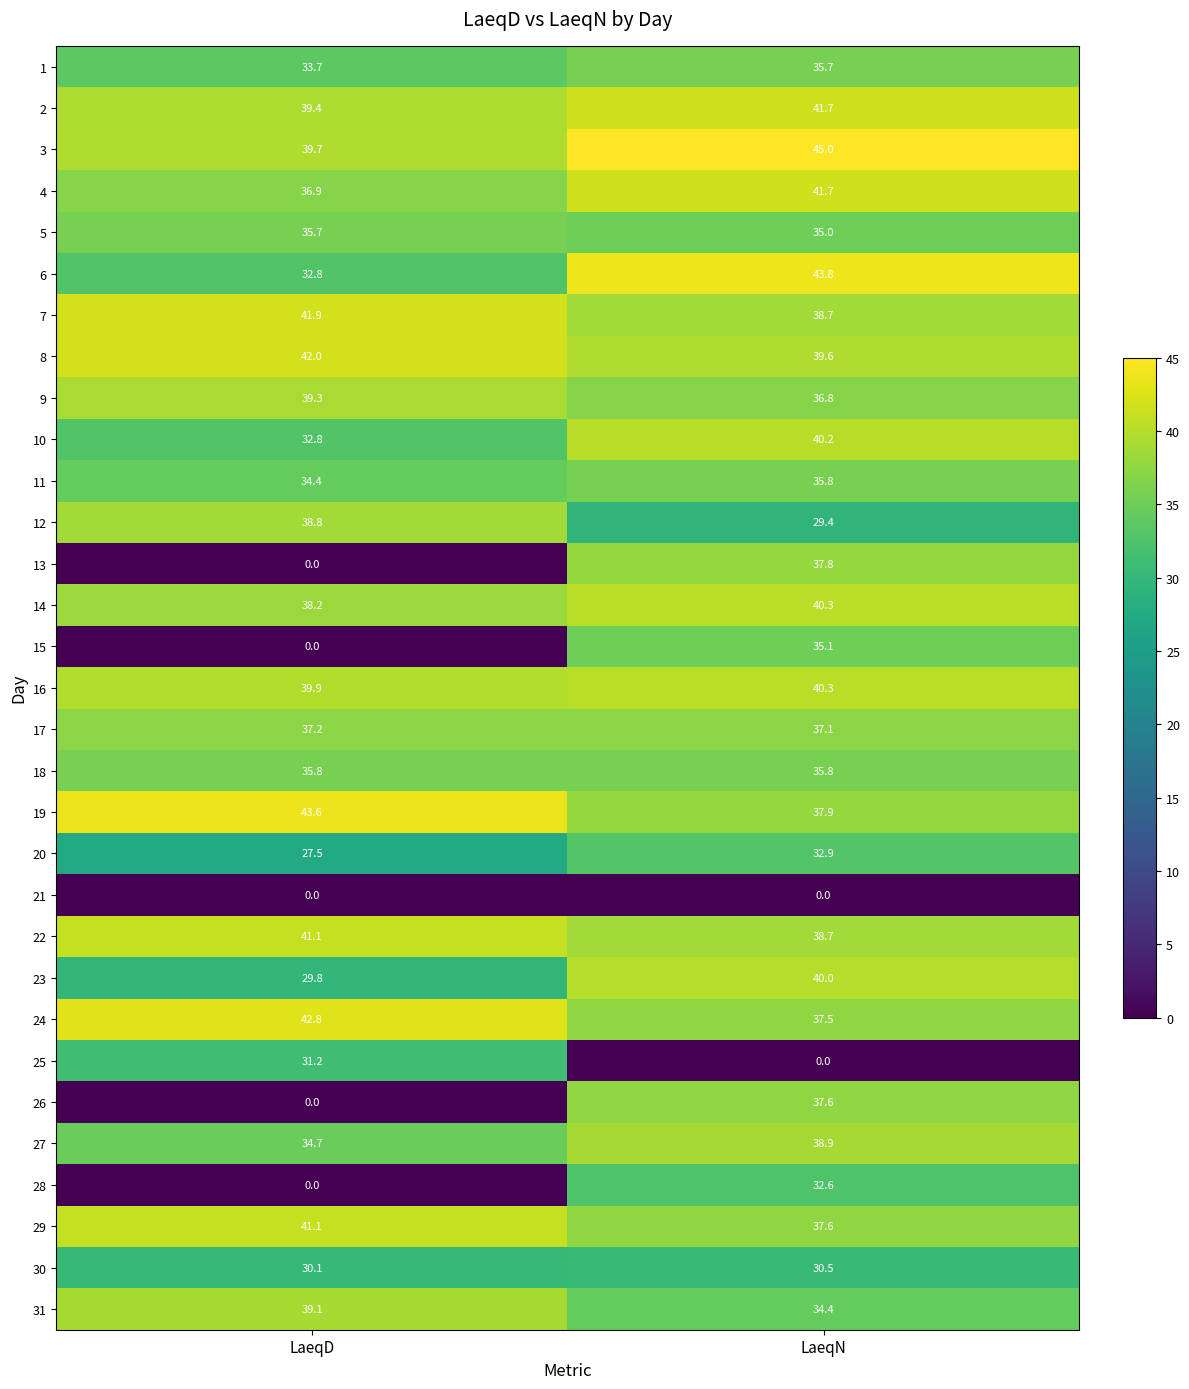

How many values in the 24 series are below 42?

1